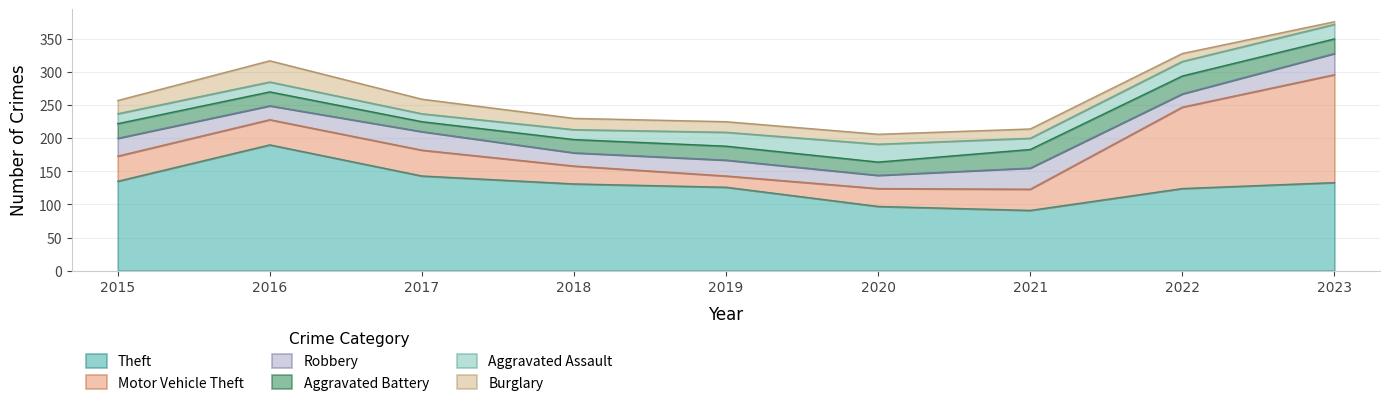

Is it true that Aggravated Assault equals 12 at 2017?

True